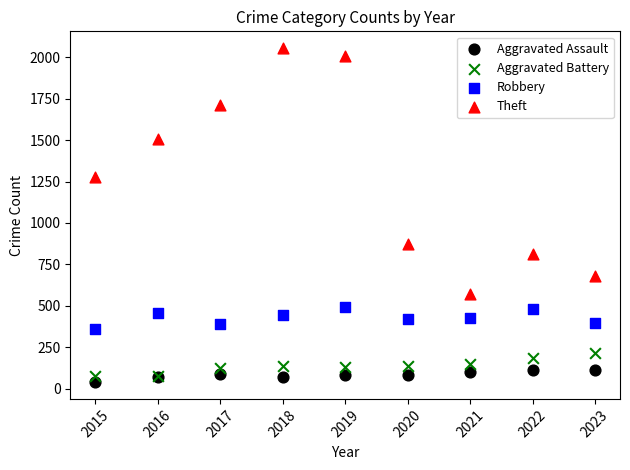

Across all series, what Y value is closest to 1047?

871